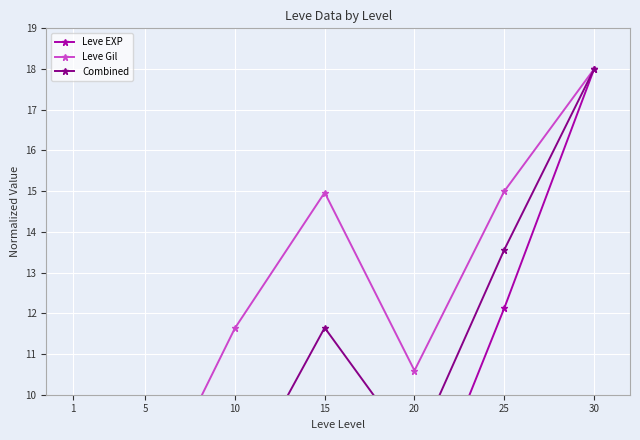

Is the value of Leve EXP at 25 greater than the value of Leve Gil at 30?

No